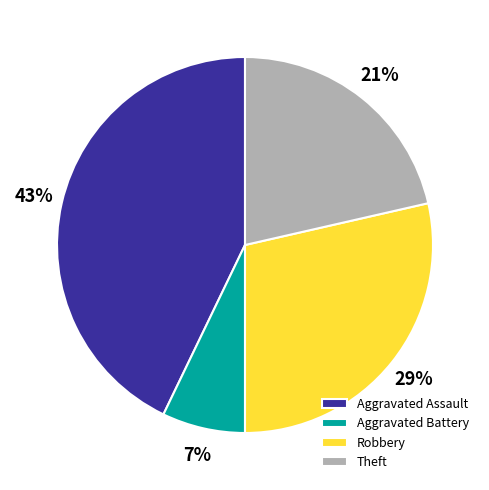

How many segments does this pie chart have?

4